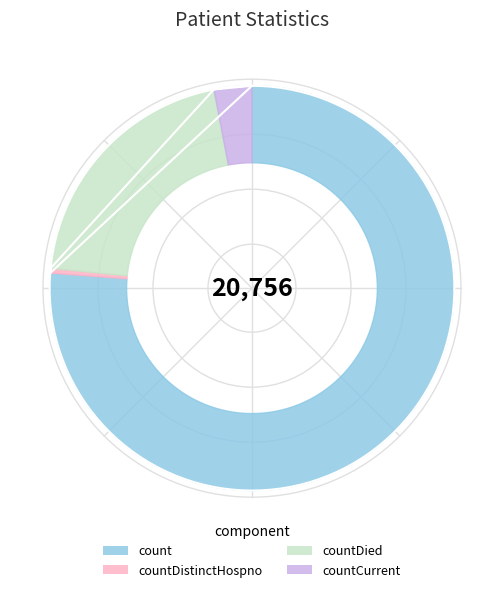

What is the change in value from countDistinctHospno to countDied?

+4161